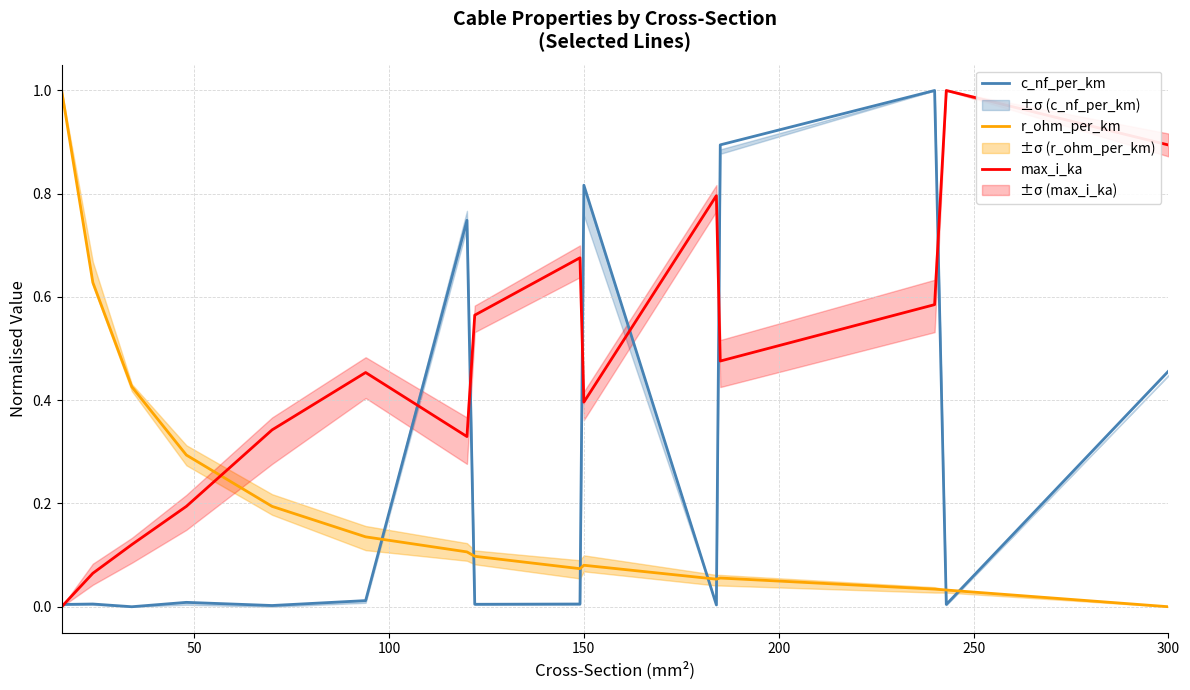

What is the difference between the second highest and second lowest values in the r_ohm_per_km series?

0.6